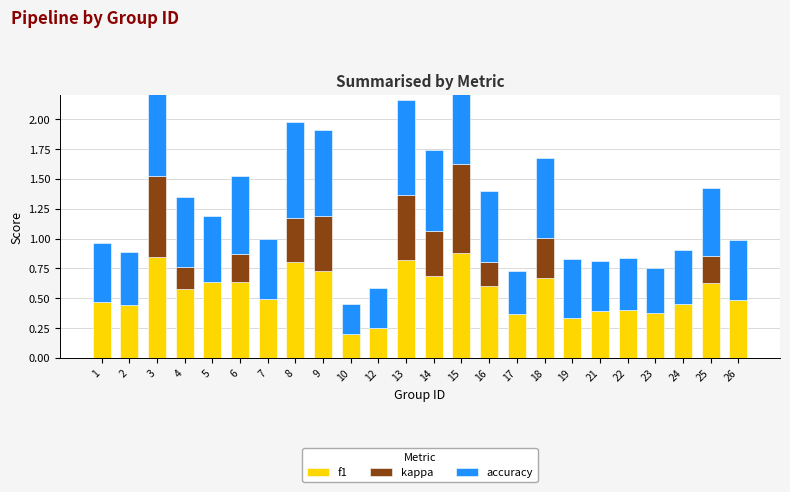

What is the difference between the maximum and minimum values in the f1 series?

0.7